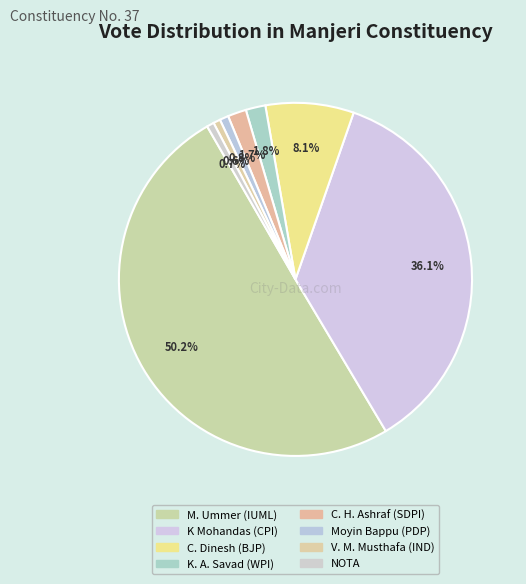

How many slices are in this pie chart?

8